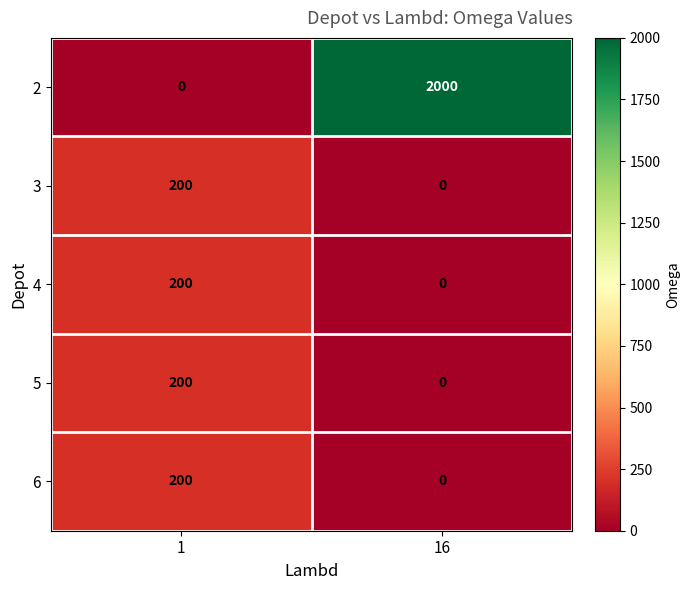

At which category is the sum across all series the highest?

16